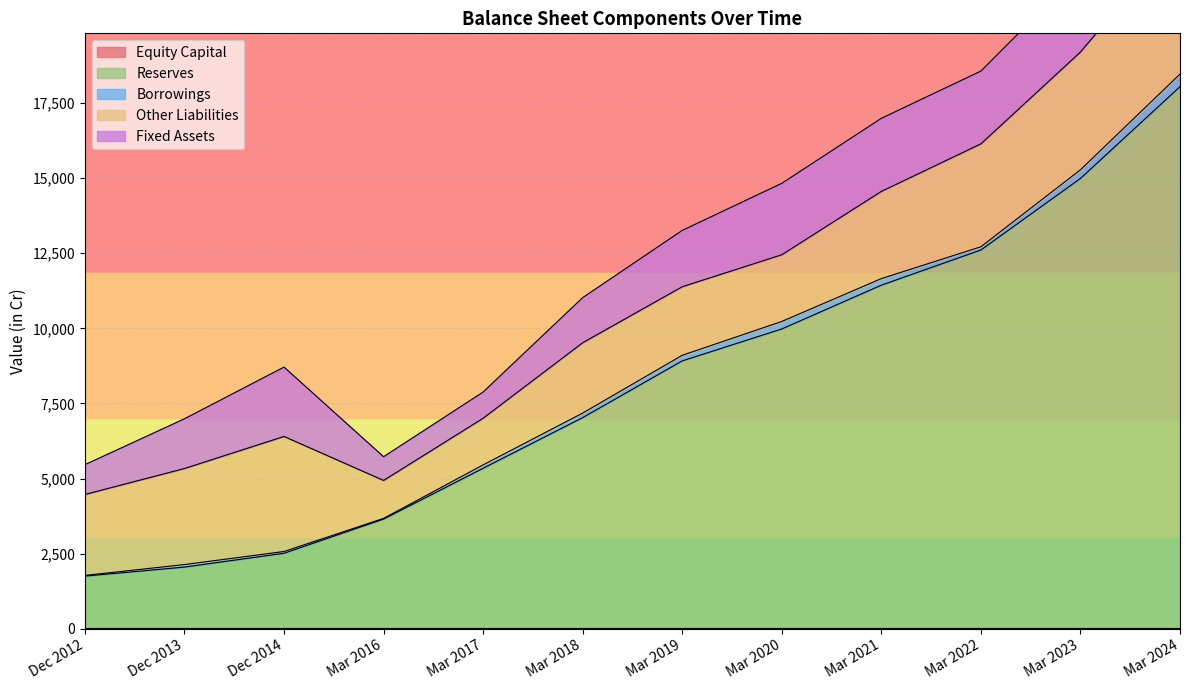

What is the spread (max minus min) of values at Mar 2017?

5291